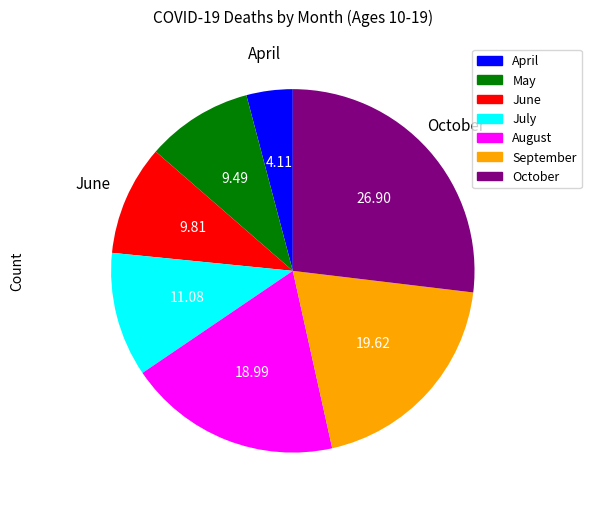

Between October and April, which is larger?

October